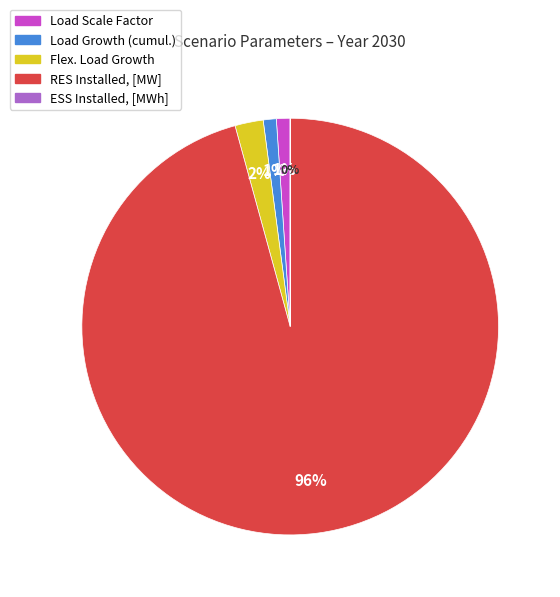

True or false: Load Growth (cumul.) accounts for 1% of the total.

True